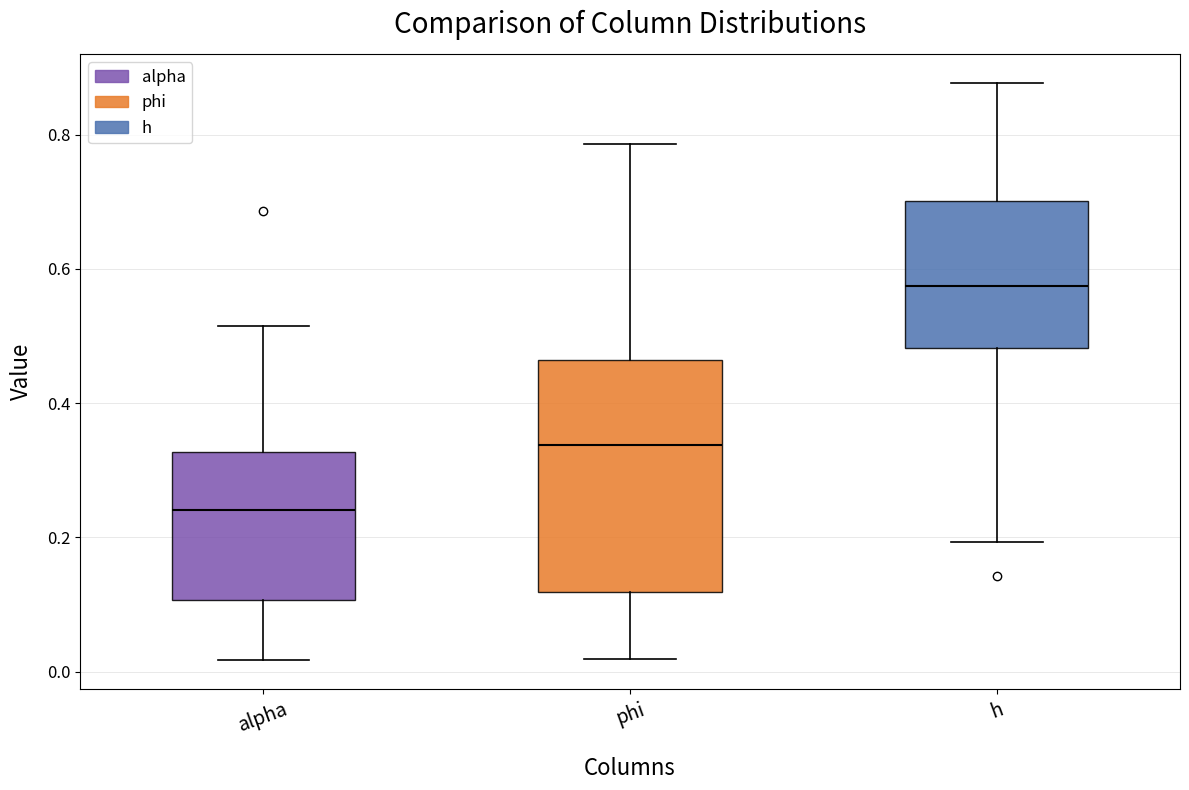

Reading left to right, read every box against the y-axis: the position of its median line, the range the box covers, and the ends of its whiskers. The values are not printed on the chart, so give them approximately, as read against the axis.

alpha: median 0.24, box 0.10 to 0.32, whiskers 0.02 to 0.52
phi: median 0.34, box 0.12 to 0.46, whiskers 0.02 to 0.78
h: median 0.58, box 0.48 to 0.70, whiskers 0.20 to 0.88